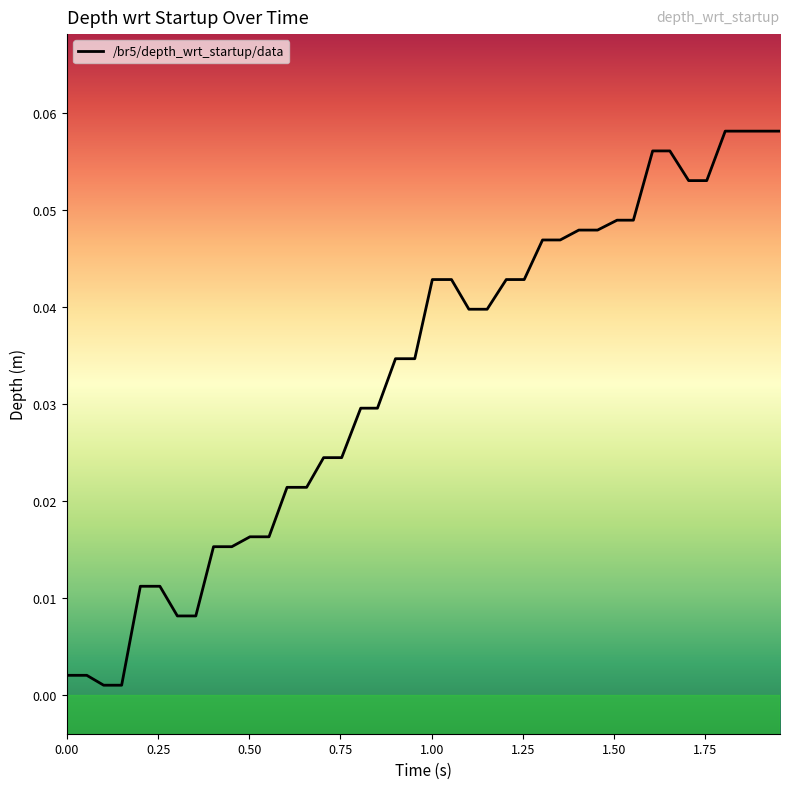

How many lines are shown in the chart?

1